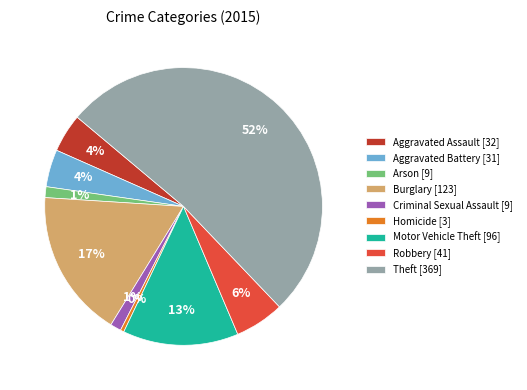

Is the sum of Robbery [41] and Aggravated Assault [32] greater than half?

No